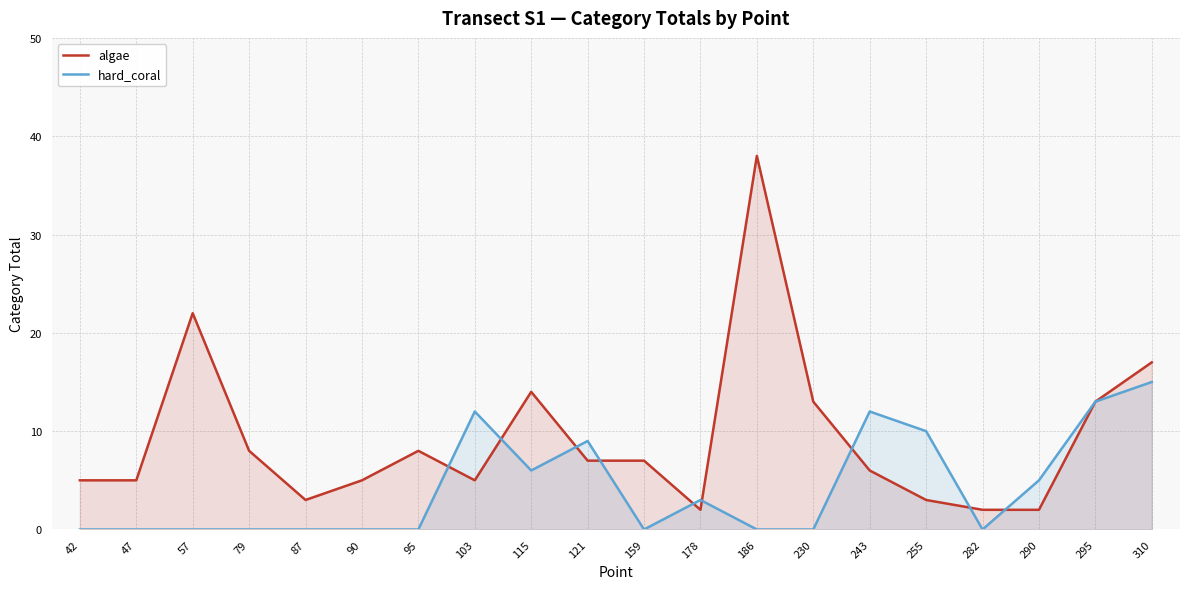

What is the value of the algae point at the 5th from the left?

3